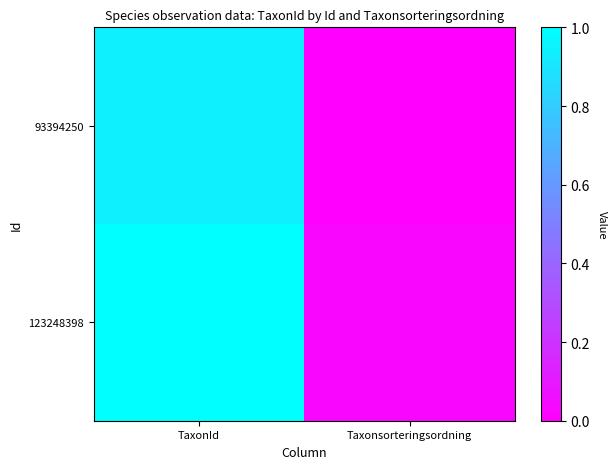

At which category is the sum across all series the highest?

TaxonId